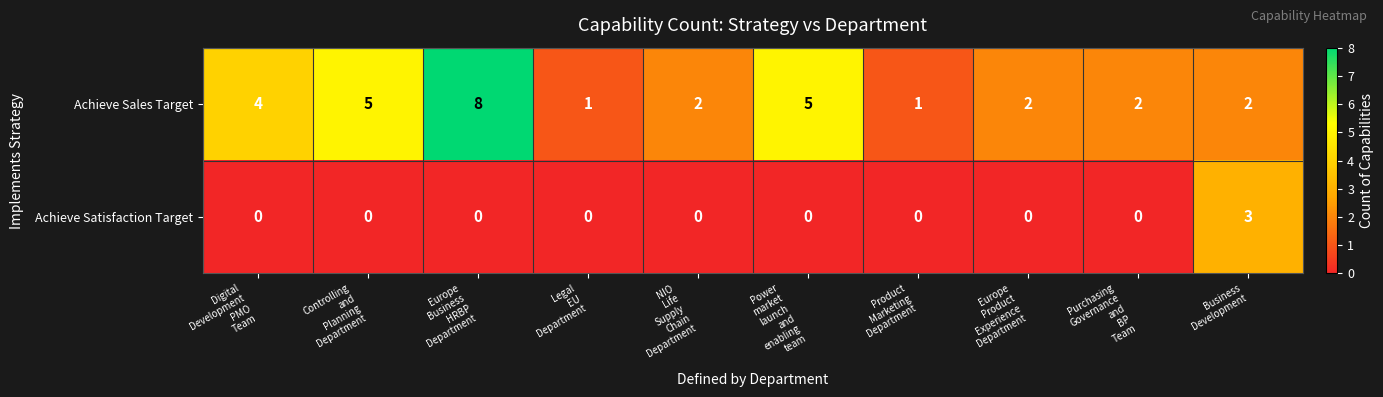

List the series in order of their overall mean, lowest first.

Achieve Satisfaction Target, Achieve Sales Target